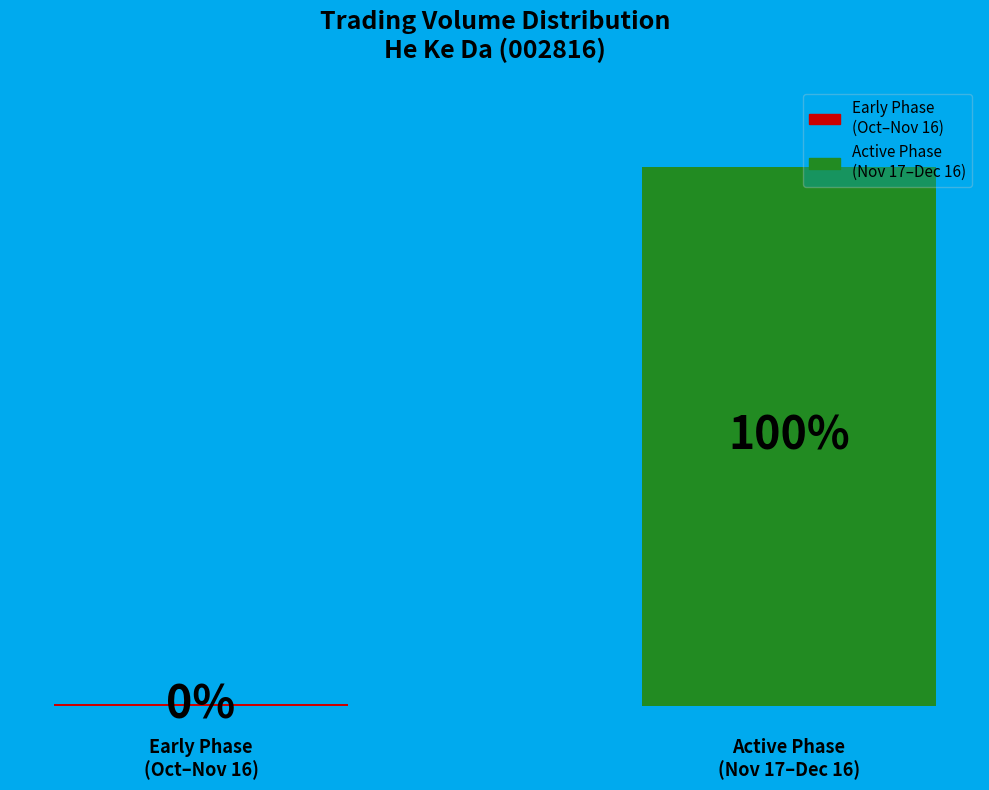

Rank the categories by value from lowest to highest.

Early Phase
(Oct–Nov 16), Active Phase
(Nov 17–Dec 16)